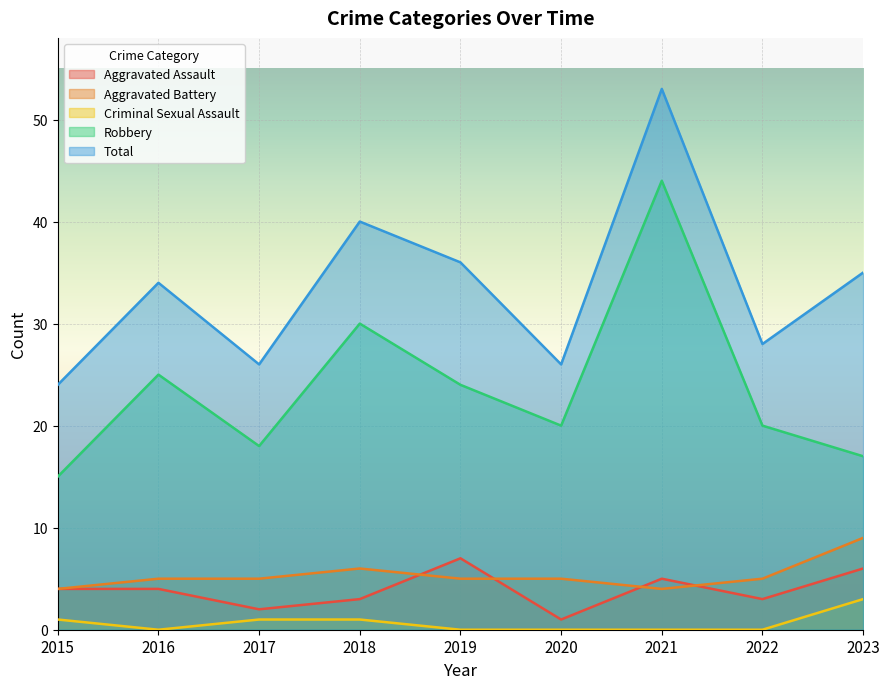

At which label does Robbery reach its minimum?

2015